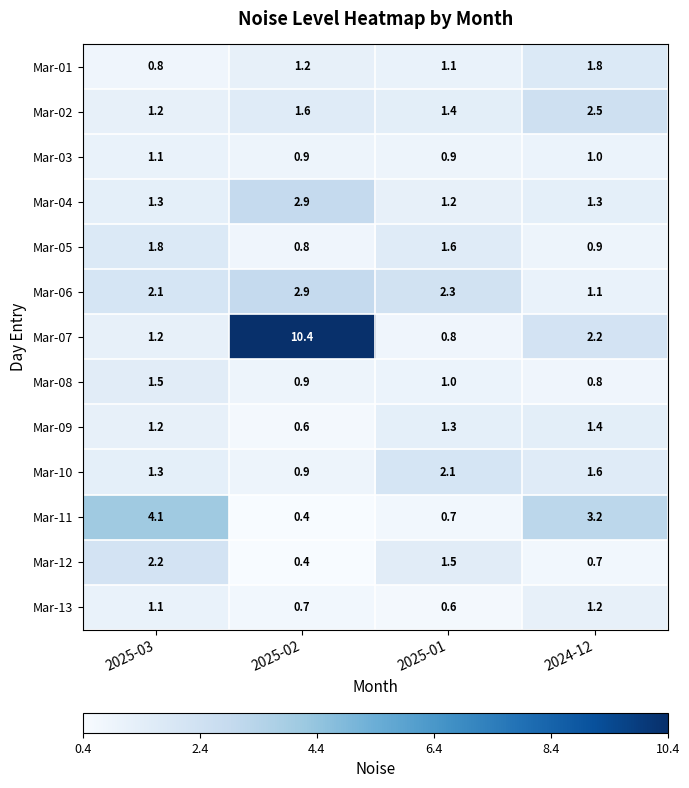

What is the difference between the maximum and minimum values in the Mar-13 series?

0.6